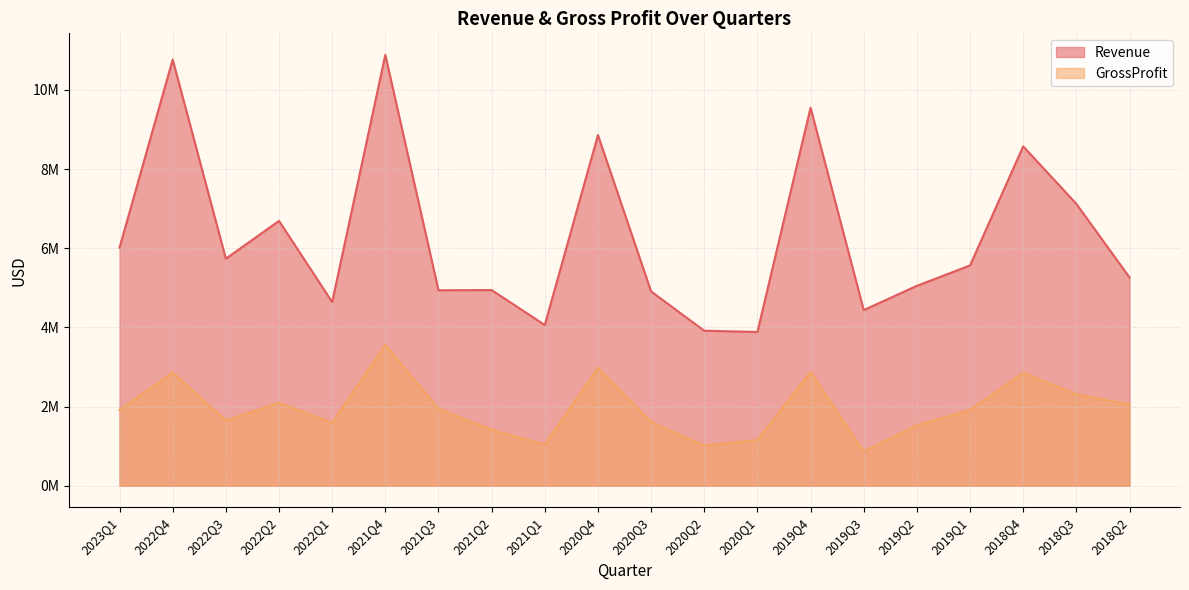

What is the sum of all GrossProfit values?

39199000